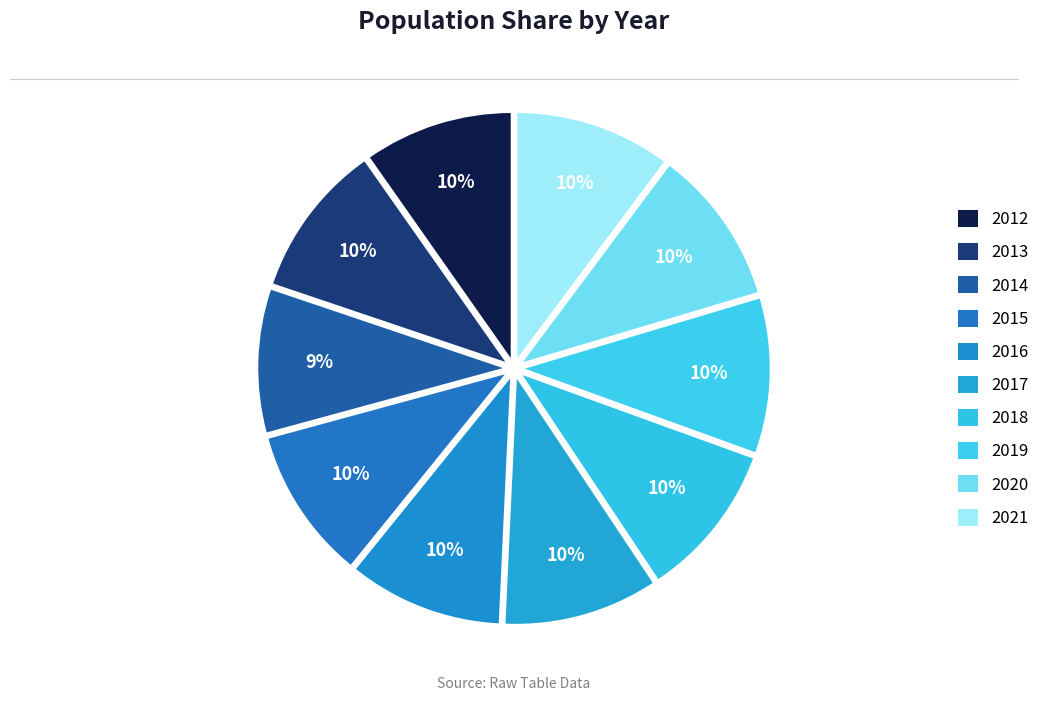

Is it true that 2018 is 16% of the pie?

False